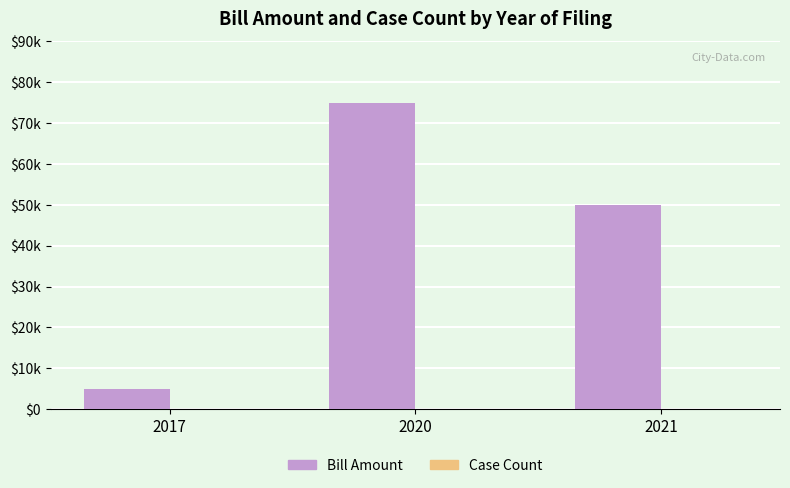

At which label does Case Count reach its minimum?

2017